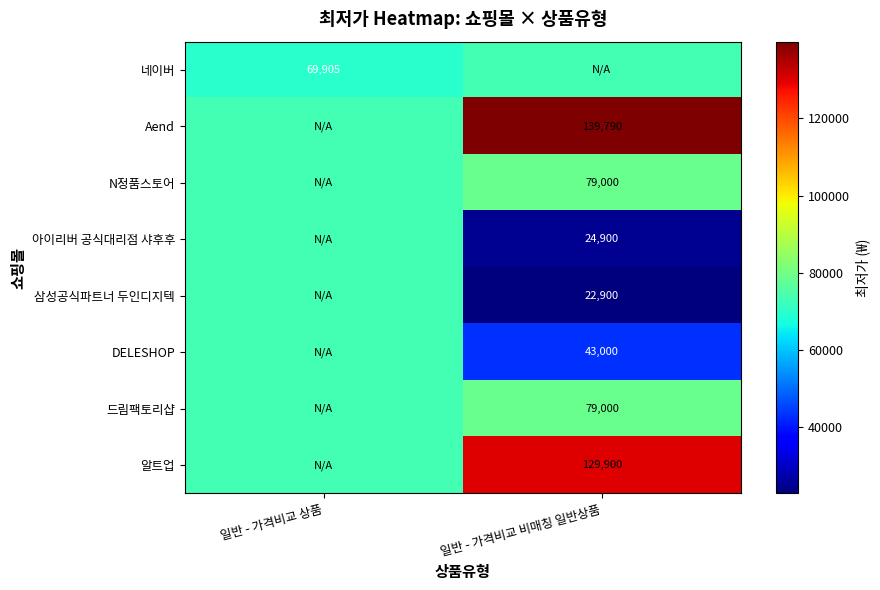

The value of 네이버 at 일반 - 가격비교 비매칭 일반상품 is 104779.3. True or false?

False